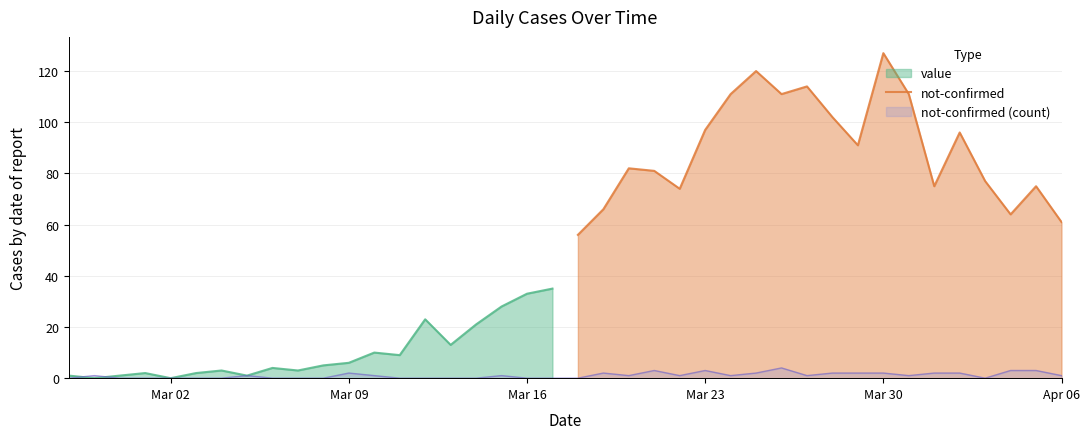

The value of not-confirmed at Mar 30 is 127. True or false?

True